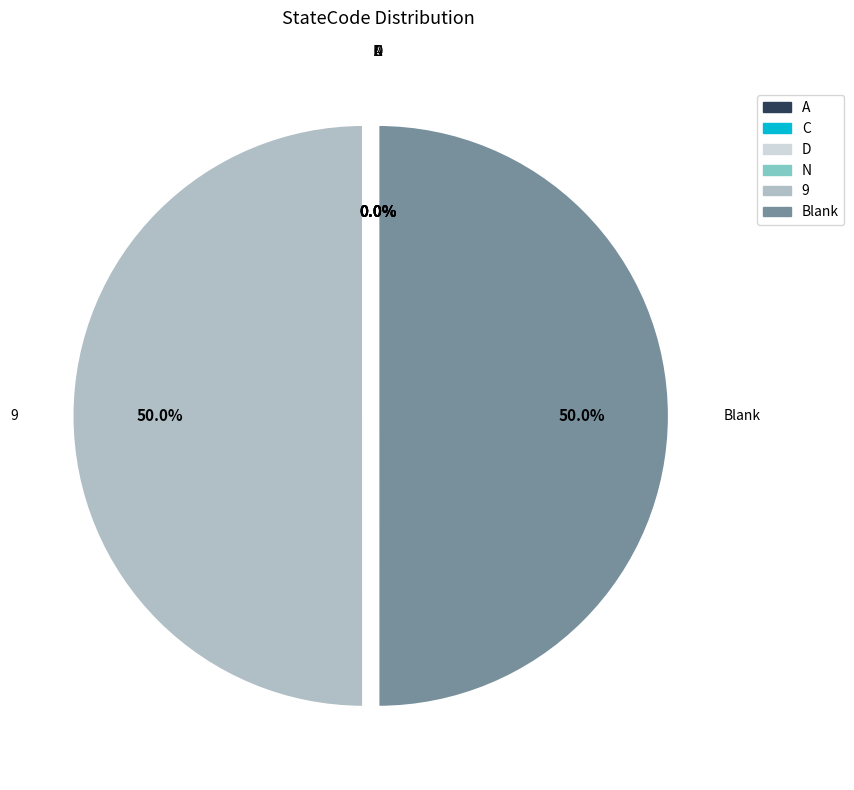

The Blank slice represents 58% of the pie. True or false?

False